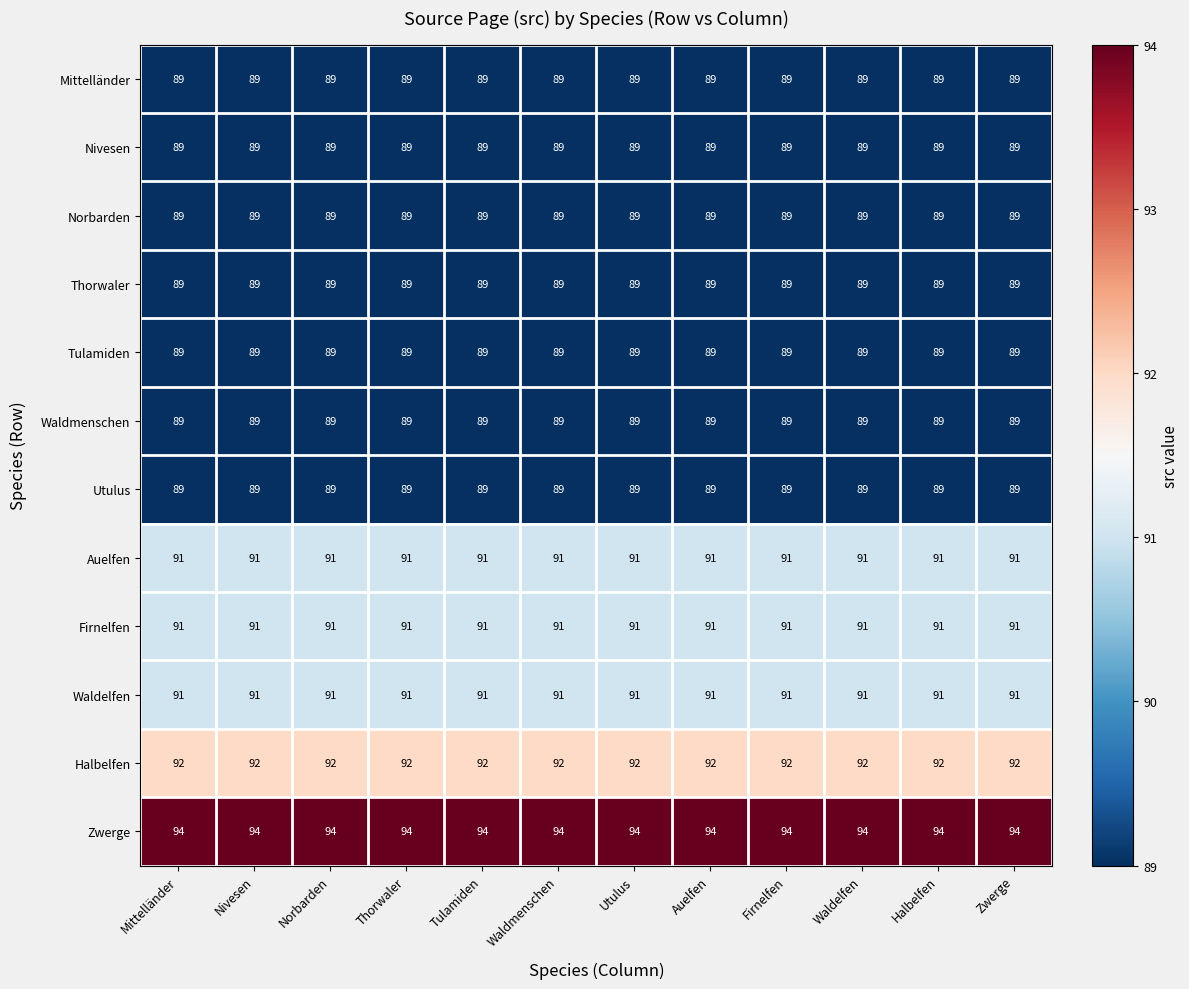

Read the Firnelfen value at Mittelländer.

91